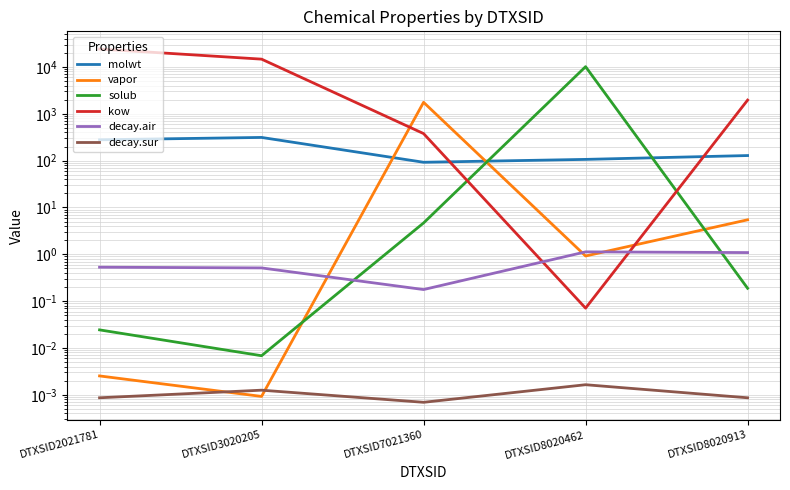

What is the difference between the maximum and second lowest values in the molwt series?

206.2